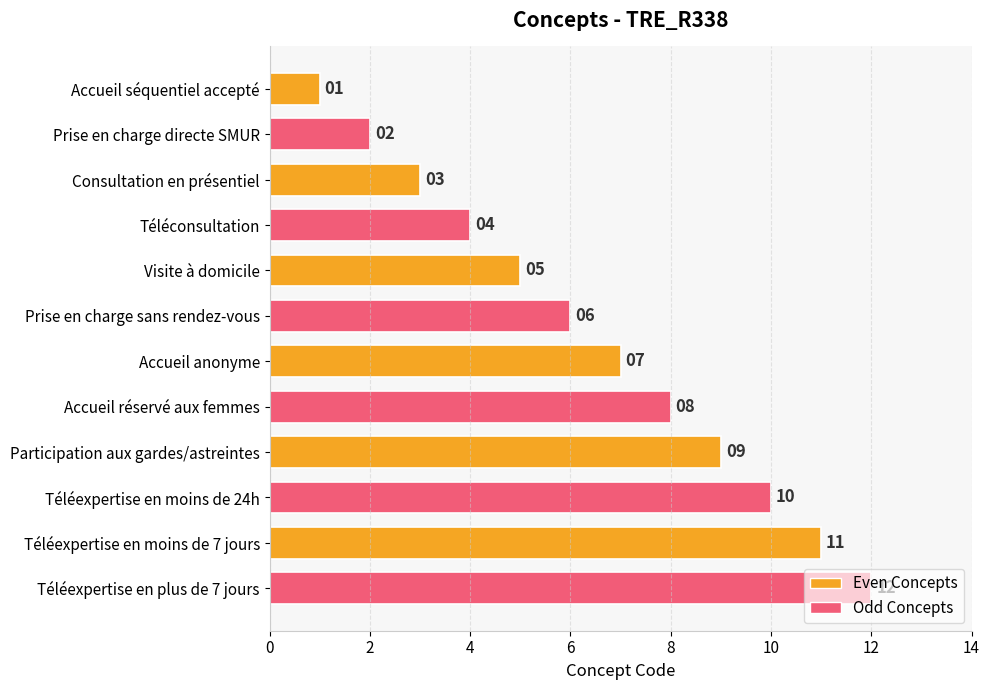

What is the value of the 2nd bar from the top?

2